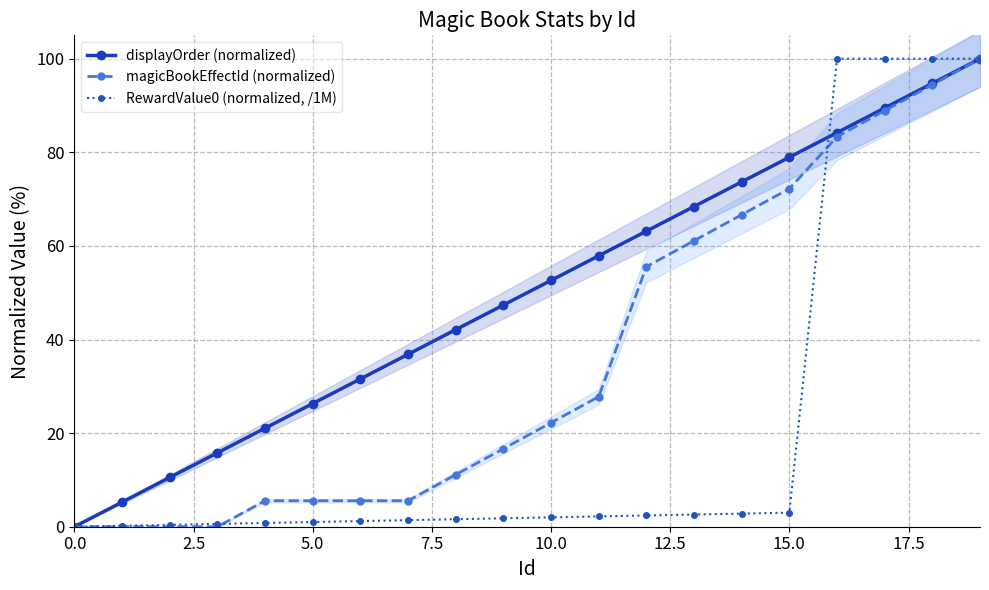

At which category is the sum across all series the highest?

19